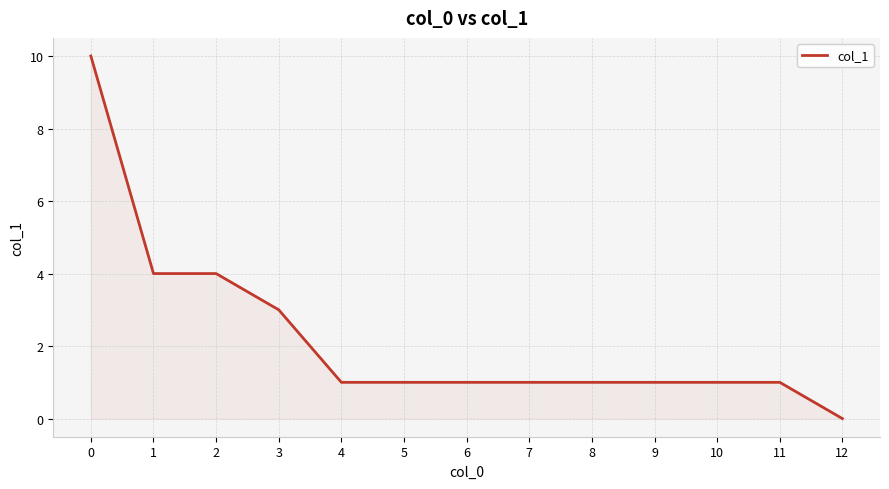

How many lines are shown in the chart?

1